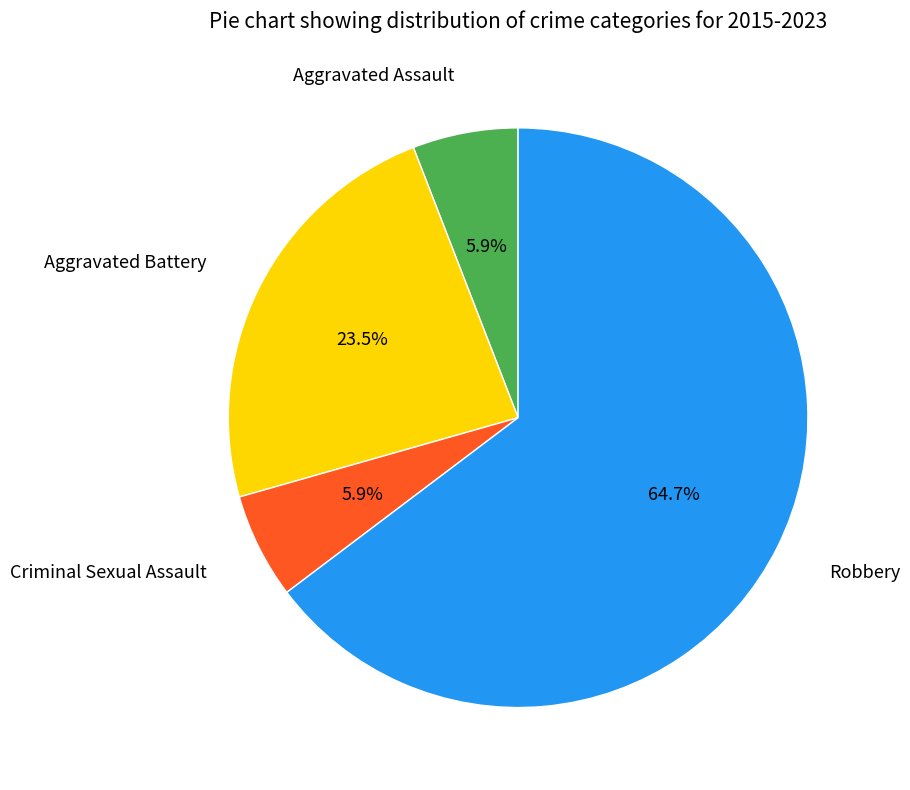

Is there any slice that represents more than half of the pie?

Yes